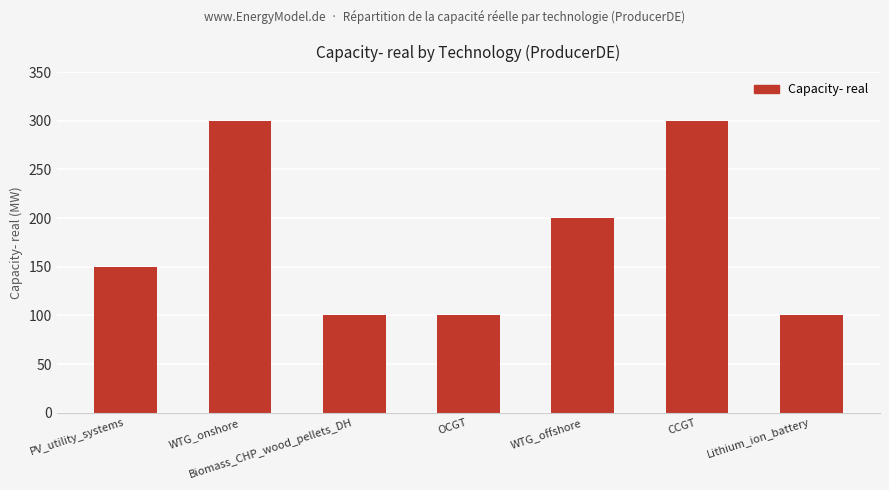

What is the ratio of the value at PV_utility_systems to the value at CCGT?

0.5